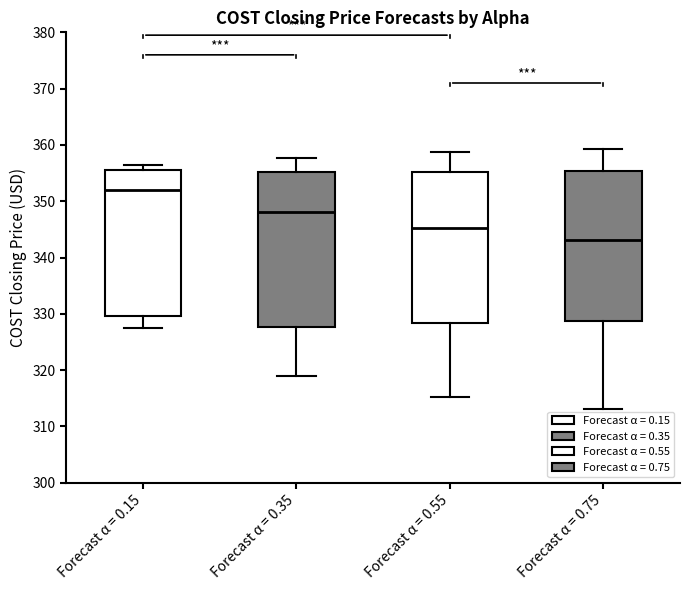

Where does the median line of the box for Forecast α = 0.15 sit on the y-axis? The values are not printed on the chart, so give them approximately, as read against the axis.

352